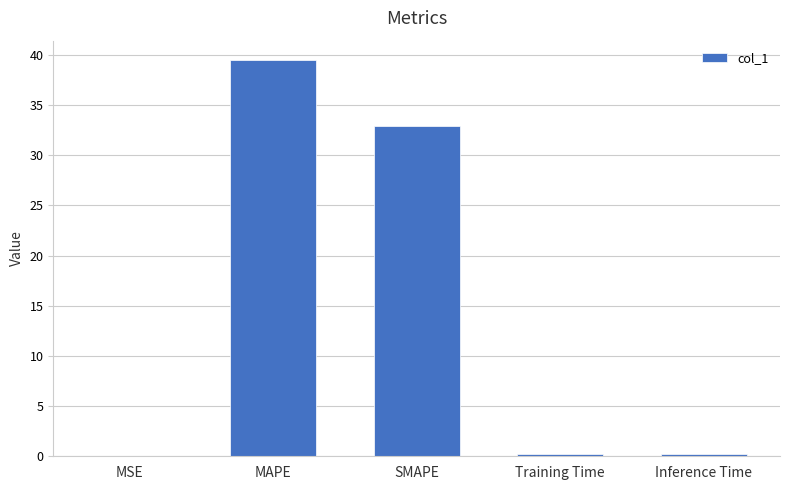

Is it true that the value at MAPE is 39.4?

True